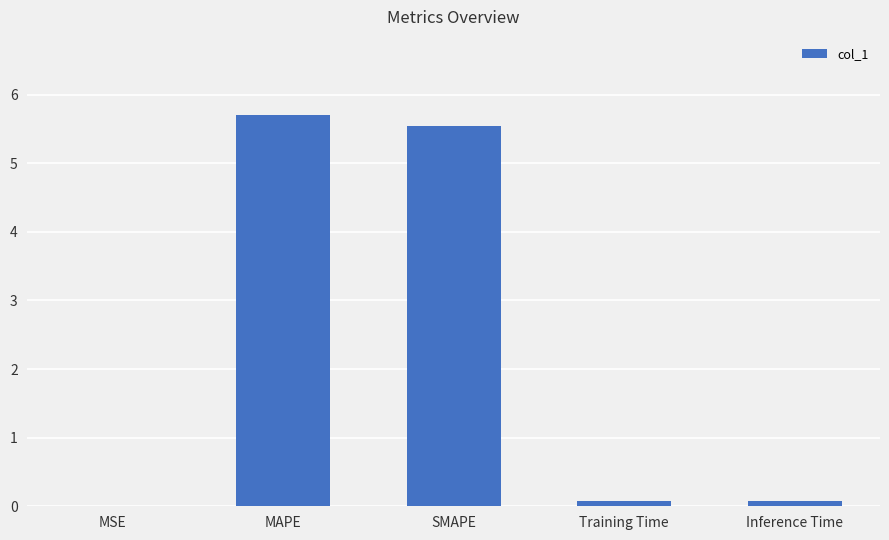

How many data points does each series have?

5